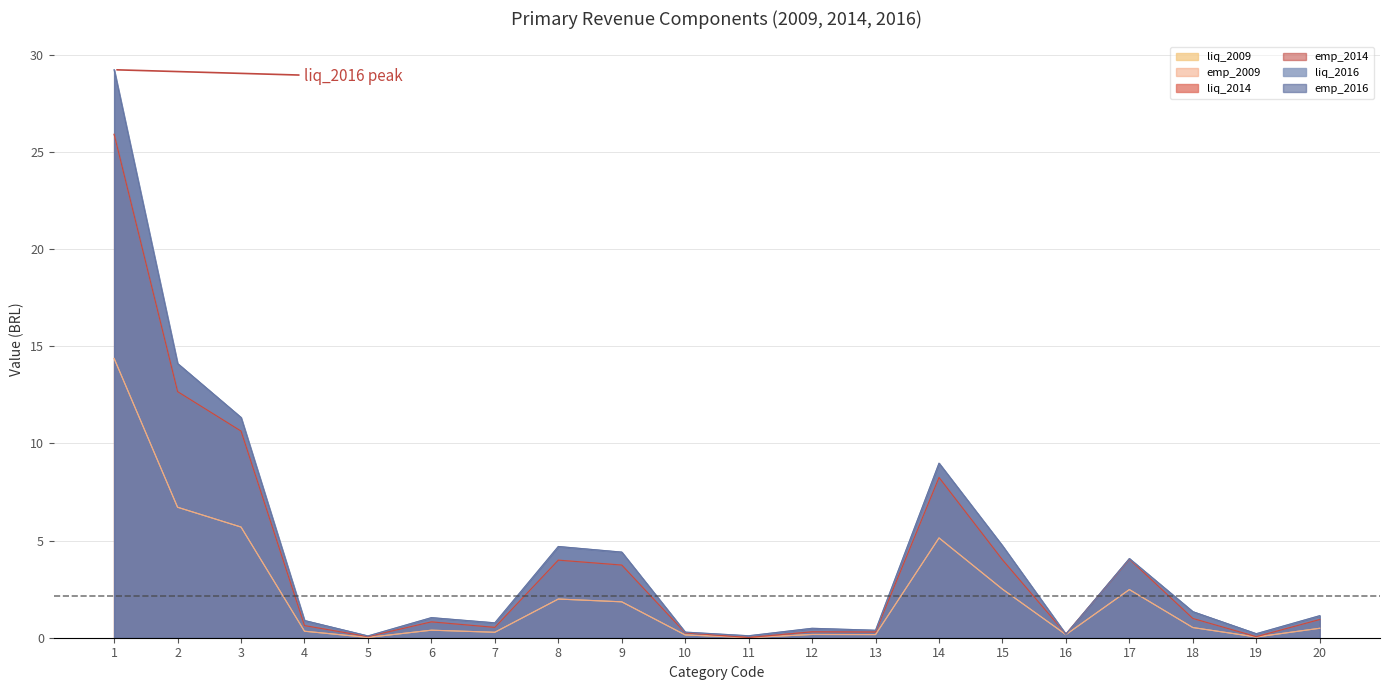

Does the chart have visible grid lines?

Yes